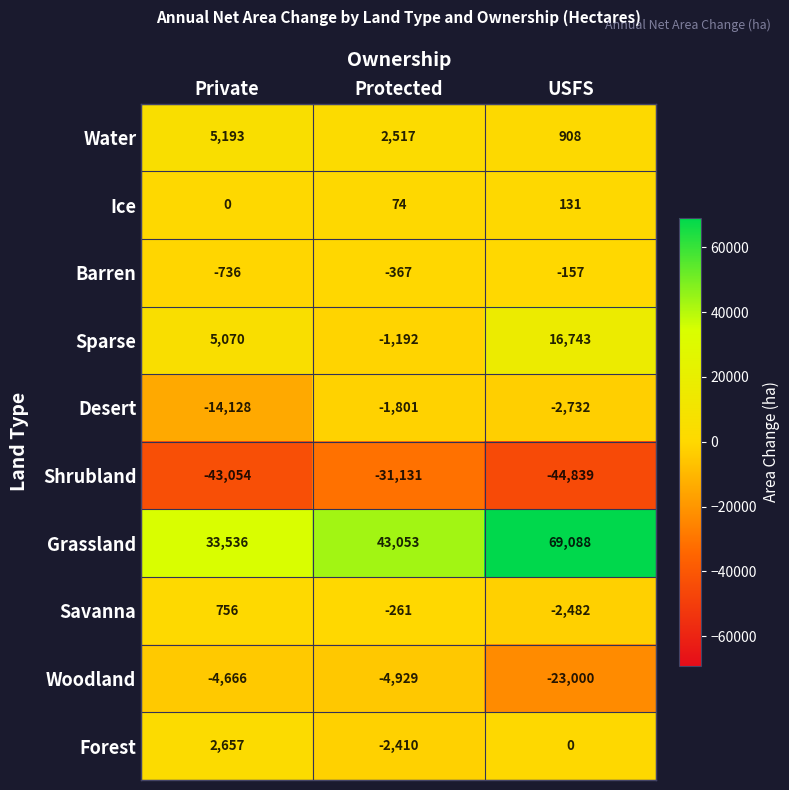

Which series changed the most between Private and Protected?

Desert